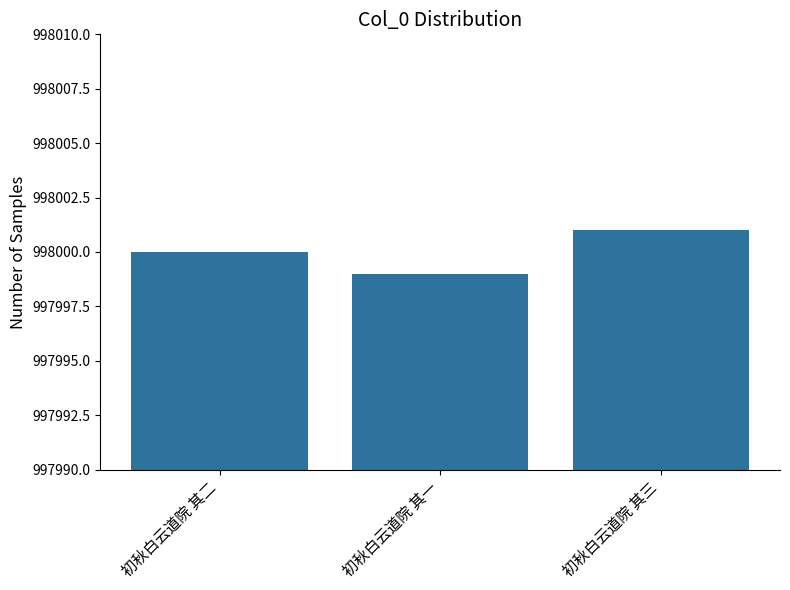

What is the value of the 1st bar from the left?

998000